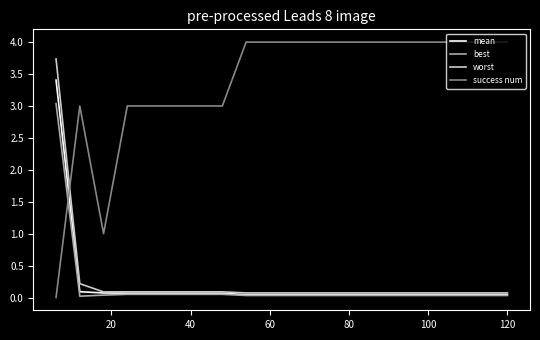

Rank the series by their maximum value, from highest to lowest.

success num, worst, mean, best